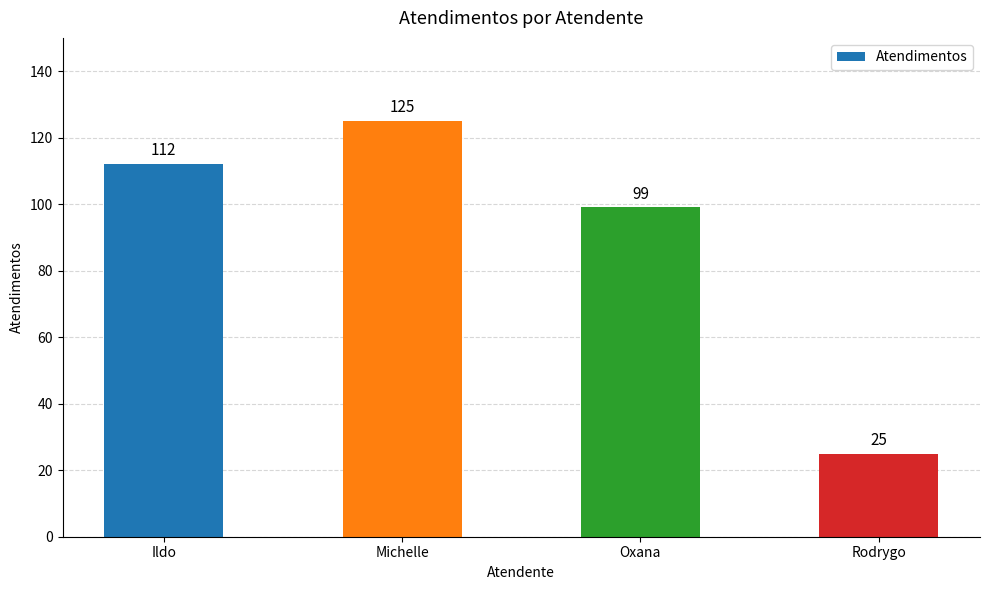

Rank the categories by value from highest to lowest.

Michelle, Ildo, Oxana, Rodrygo